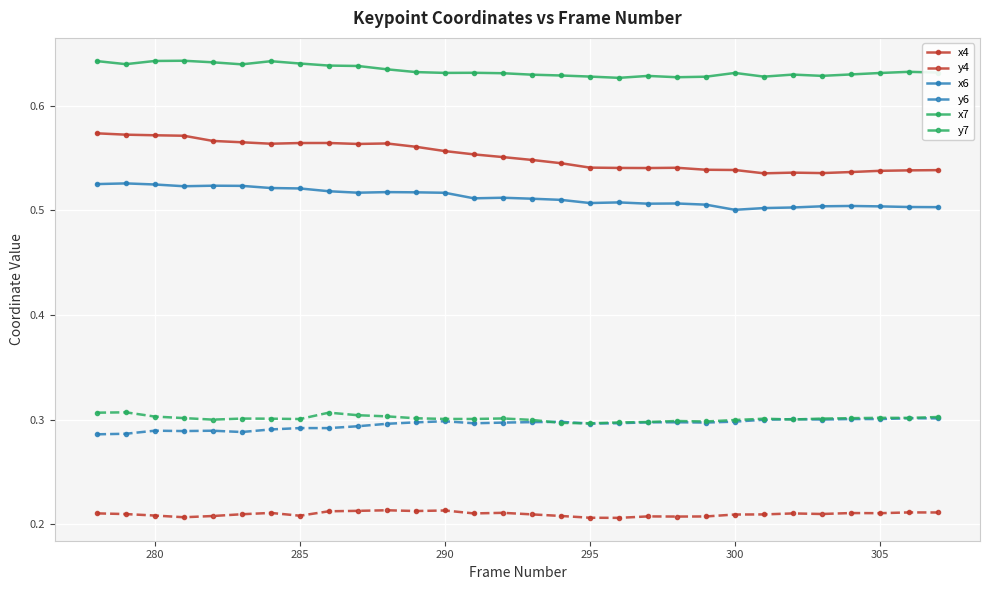

Count the x4 values in the range 0 to 1.

30